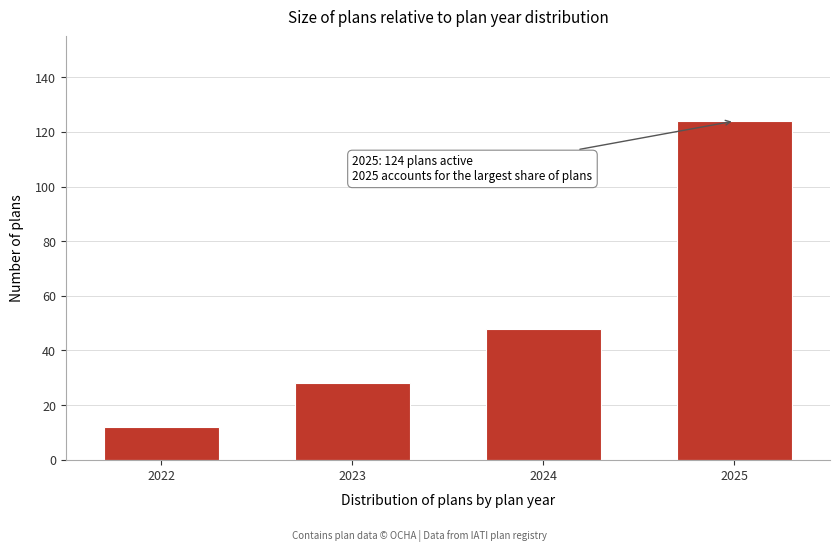

Reading left to right, extract all data points from this chart.

2022=12	2023=28	2024=48	2025=124